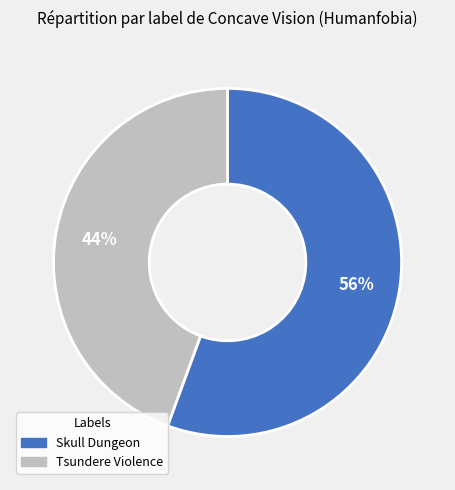

To the nearest percent, what portion does Skull Dungeon represent?

56%